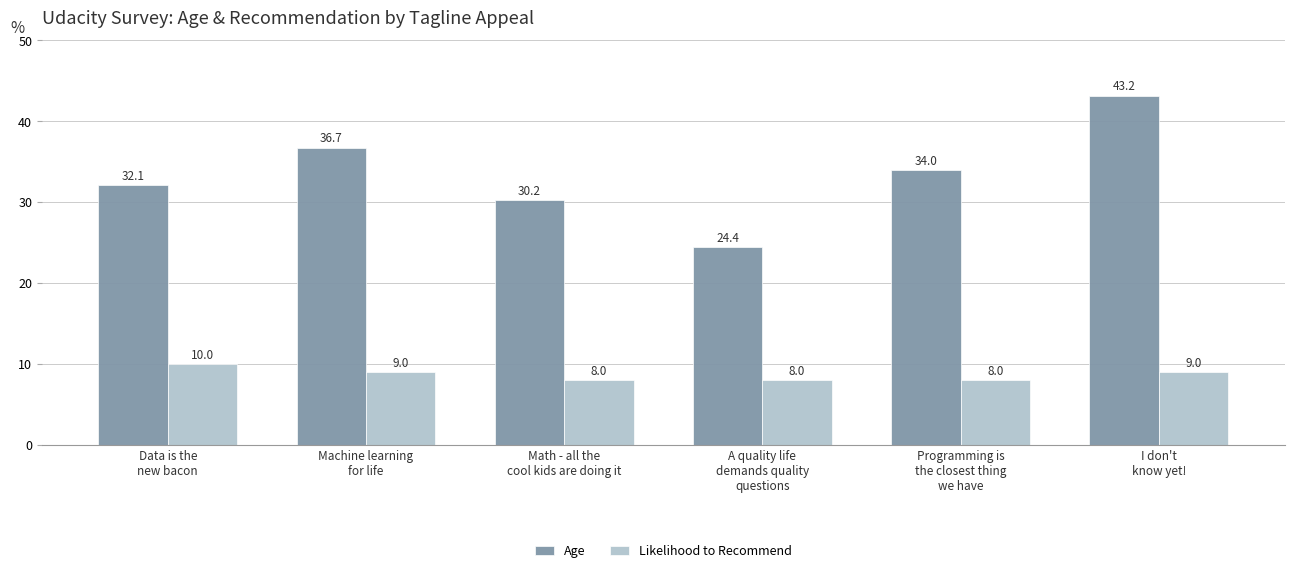

What is the sum of the Likelihood to Recommend values at Programming is
the closest thing
we have and Math - all the
cool kids are doing it?

16.0